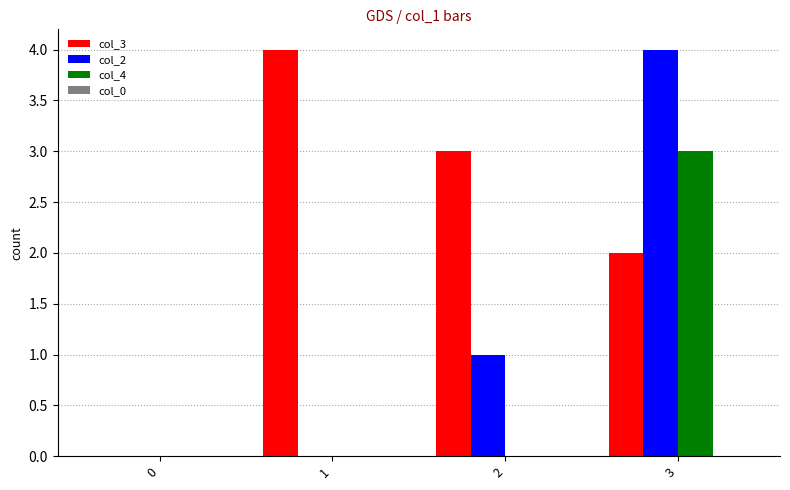

Count the col_2 values in the range 0 to 4.

4